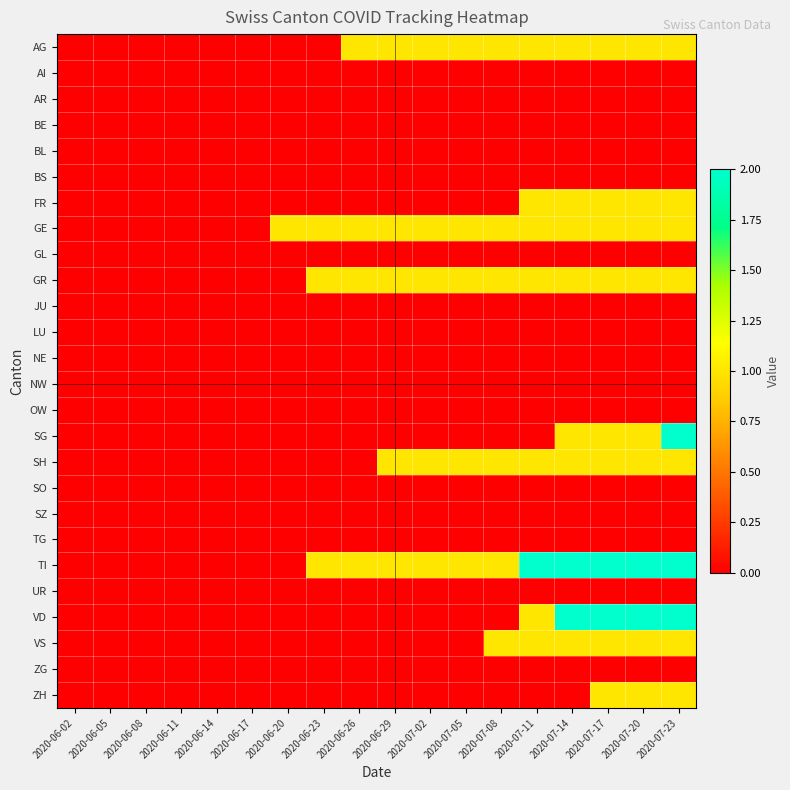

At how many categories does at least one series exceed 1?

5